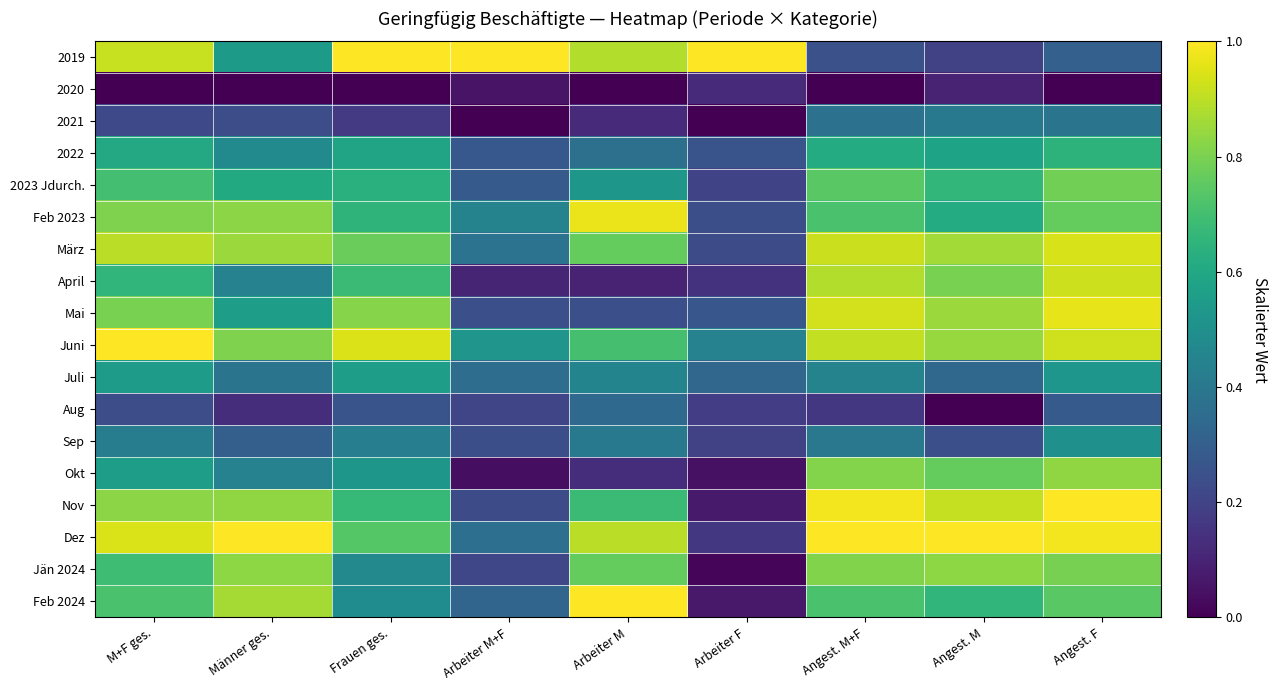

At how many categories does at least one series exceed 0?

9